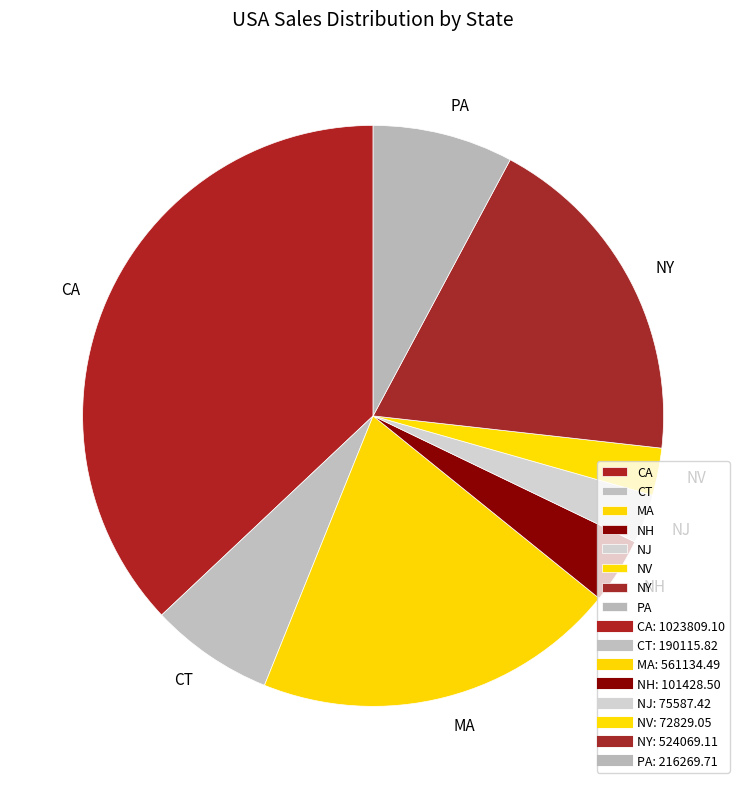

True or false: NV accounts for 3% of the total.

True